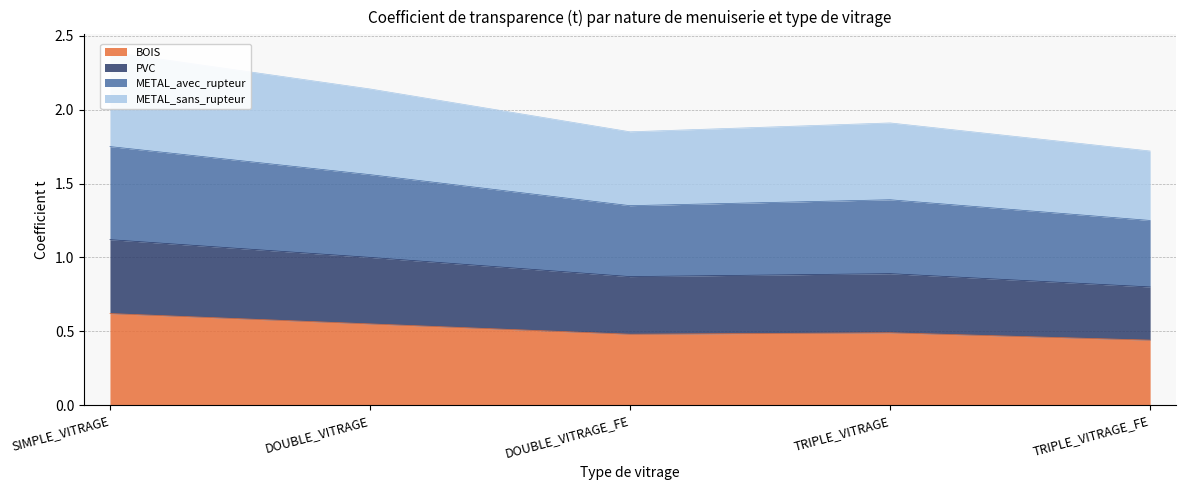

Which series changed the most between DOUBLE_VITRAGE_FE and TRIPLE_VITRAGE_FE?

METAL_avec_rupteur